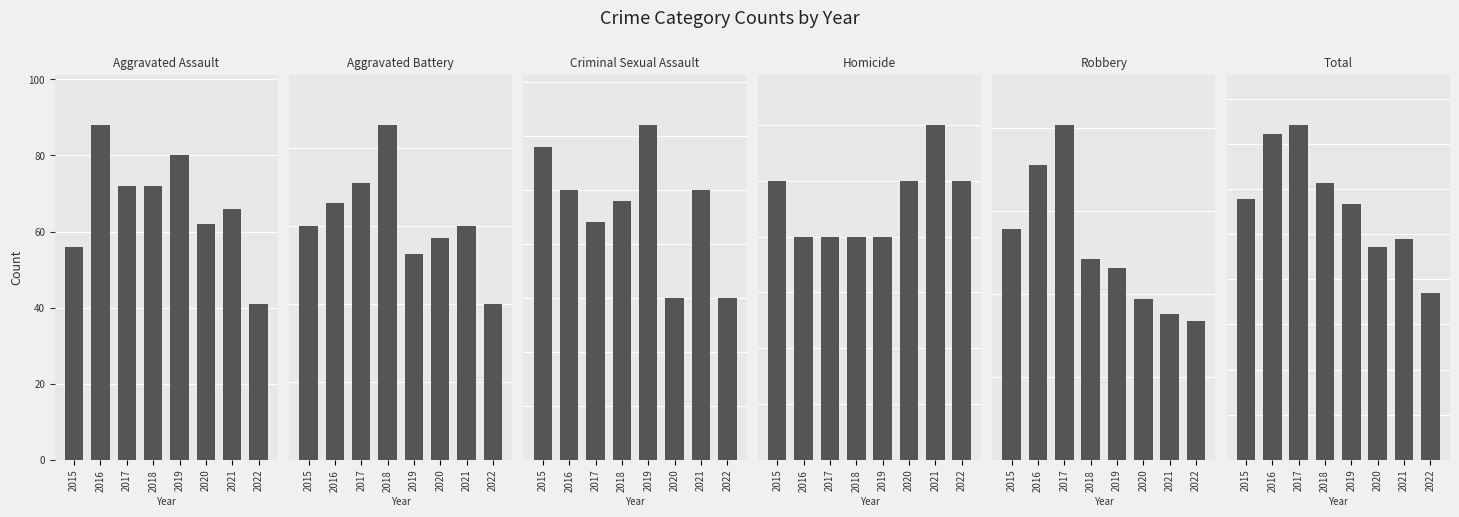

The value of Aggravated Assault at 2021 is 23. True or false?

False